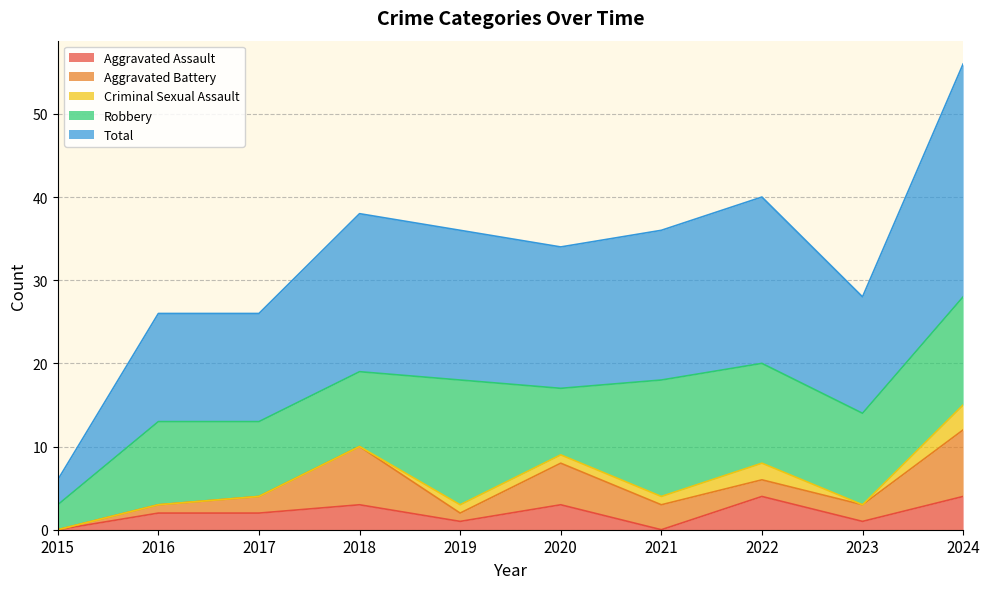

What is the highest value of the Aggravated Battery series?

8